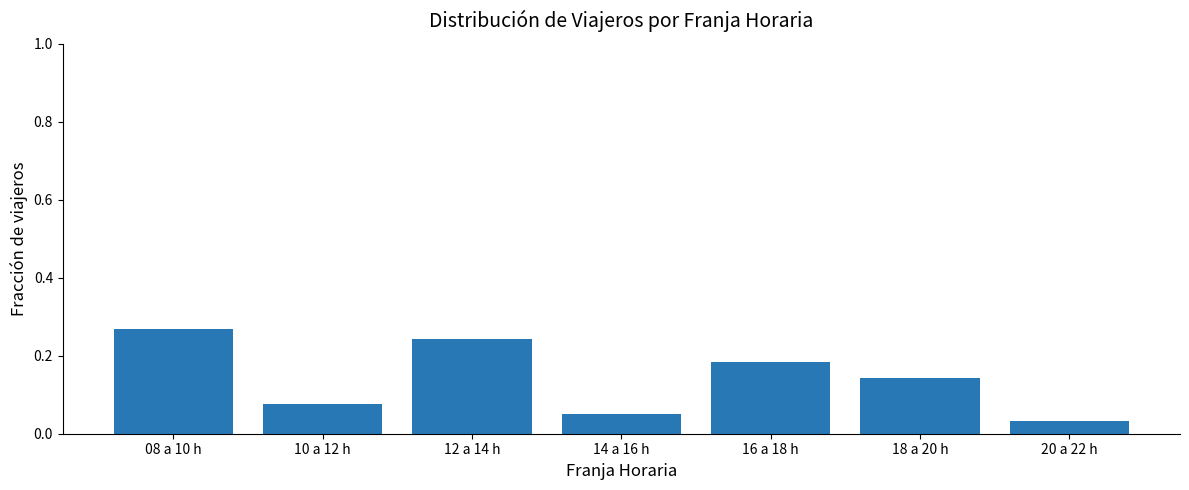

What is the sum of all values?

1.0